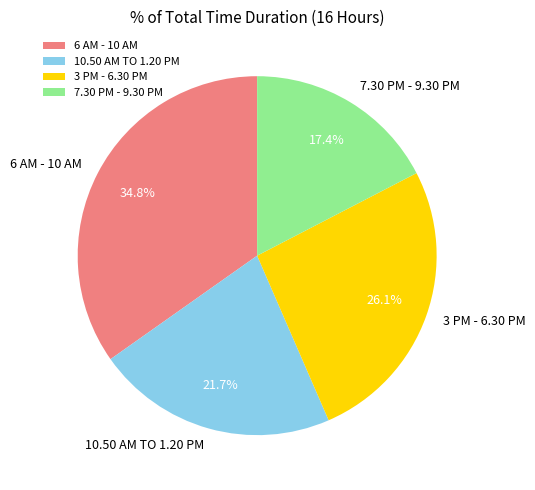

To the nearest percent, what is the average slice percentage?

25%